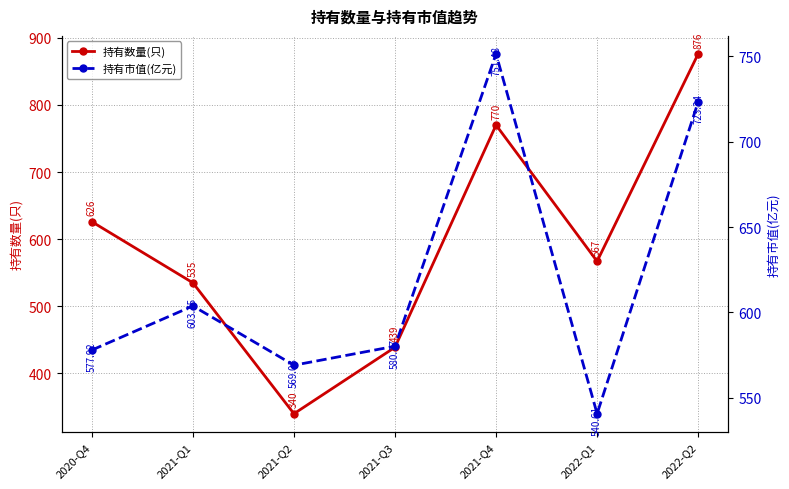

At which category is the sum across all series the highest?

2022-Q2